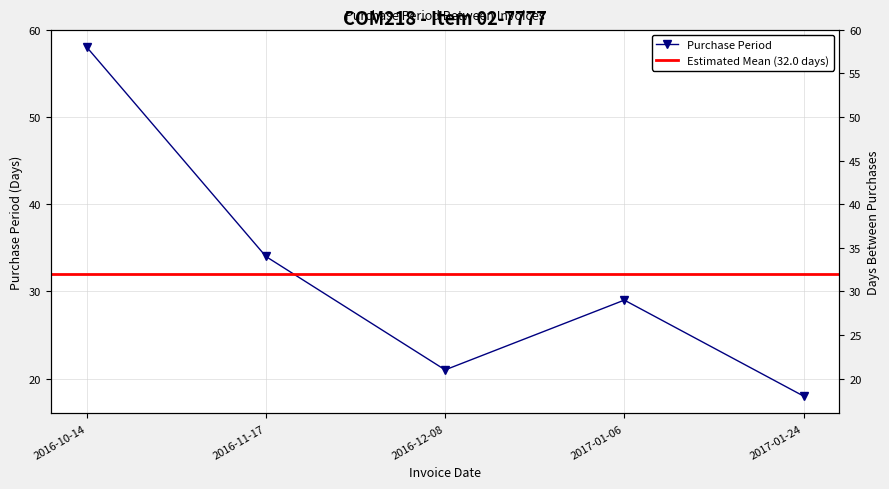

What is the label of the 4th point from the left?

2017-01-06